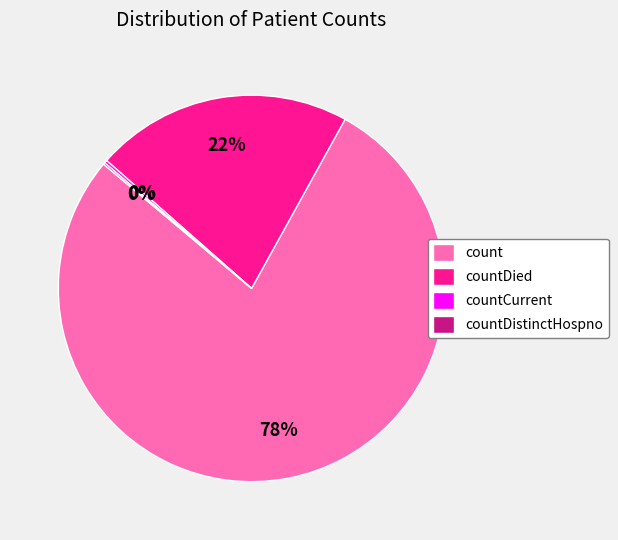

Which category has the biggest portion of the pie?

count